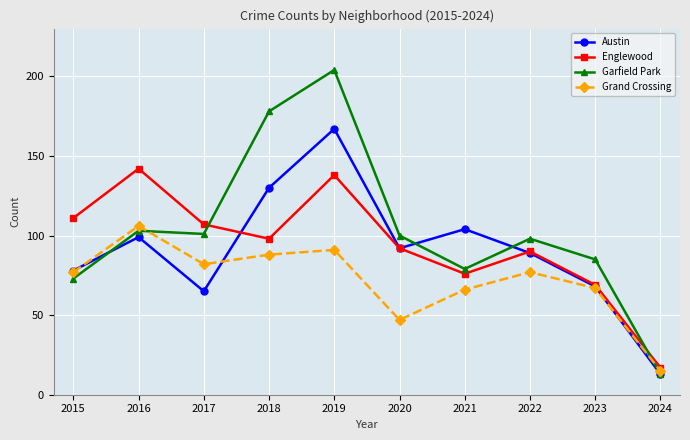

How many distinct data groups are displayed?

4